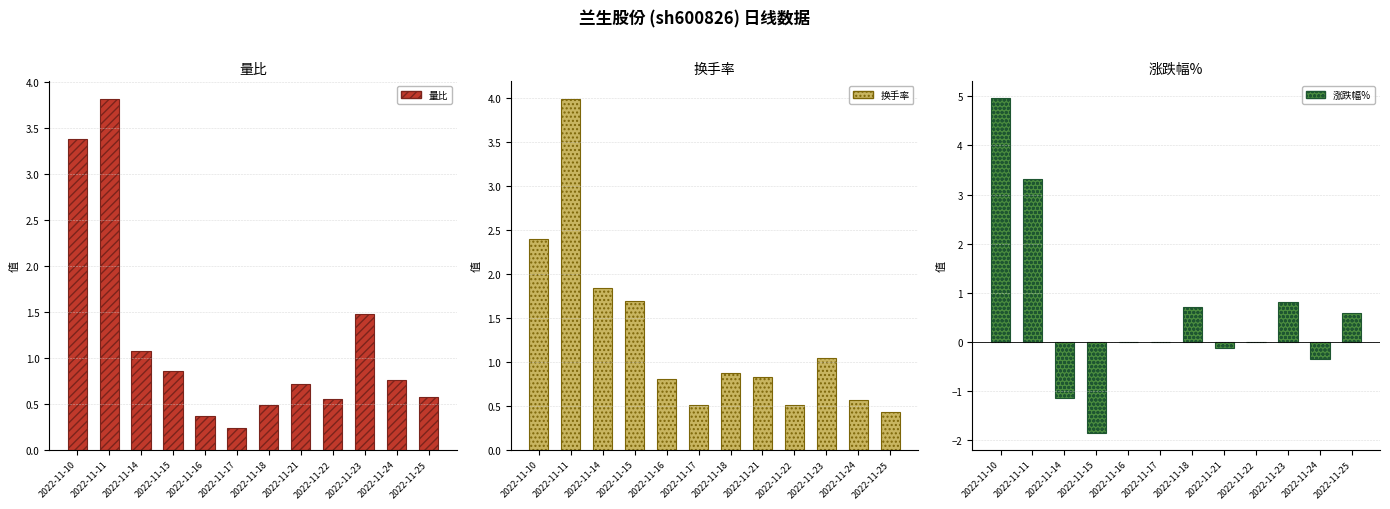

Reading left to right, list all the values displayed in this chart.

量比: 3.4	3.8	1.1	0.9	0.4	0.2	0.5	0.7	0.6	1.5	0.8	0.6
换手率: 2.4	4.0	1.8	1.7	0.8	0.5	0.9	0.8	0.5	1.0	0.6	0.4
涨跌幅%: 5.0	3.3	-1.1	-1.9	0.0	0.0	0.7	-0.1	0.0	0.8	-0.3	0.6